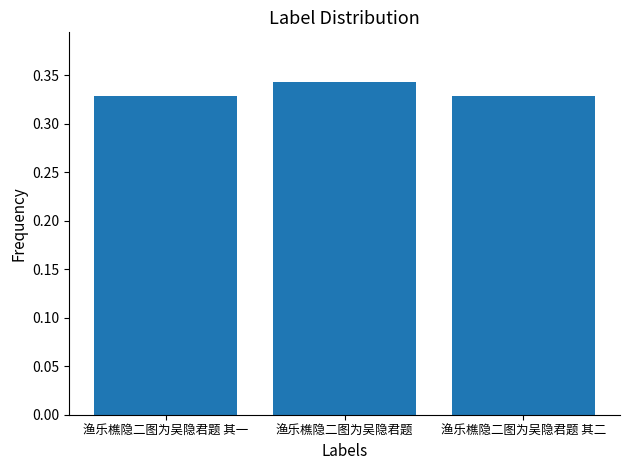

What is the sum of all values?

1.0